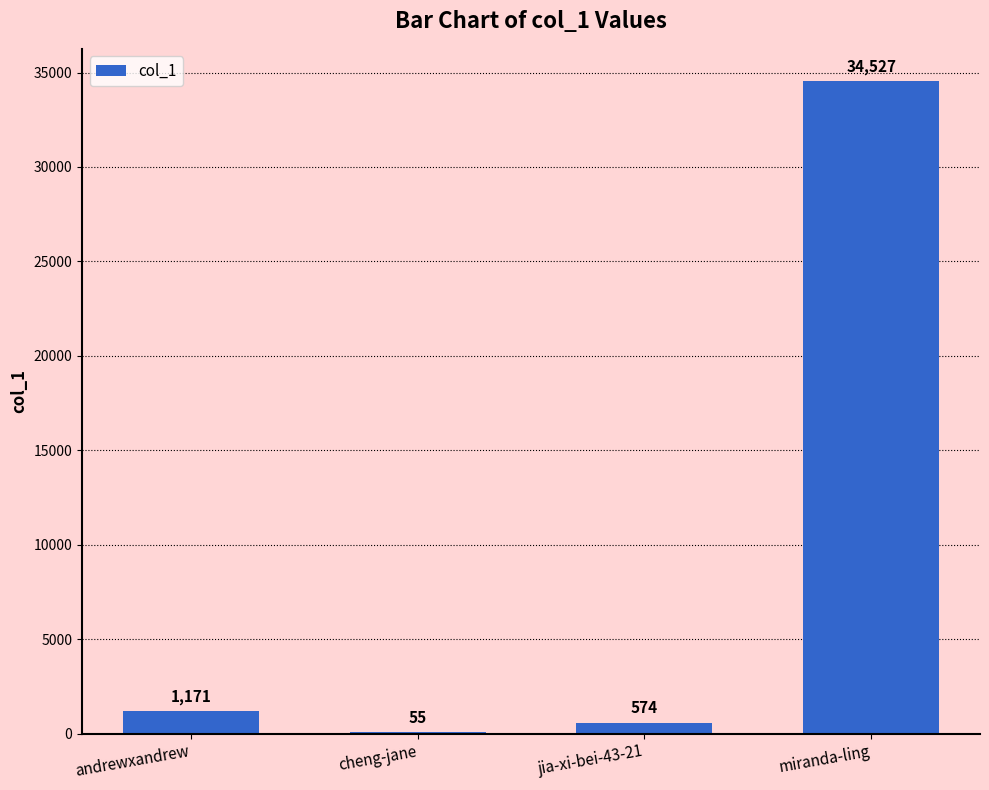

What is the sum of all values?

36327